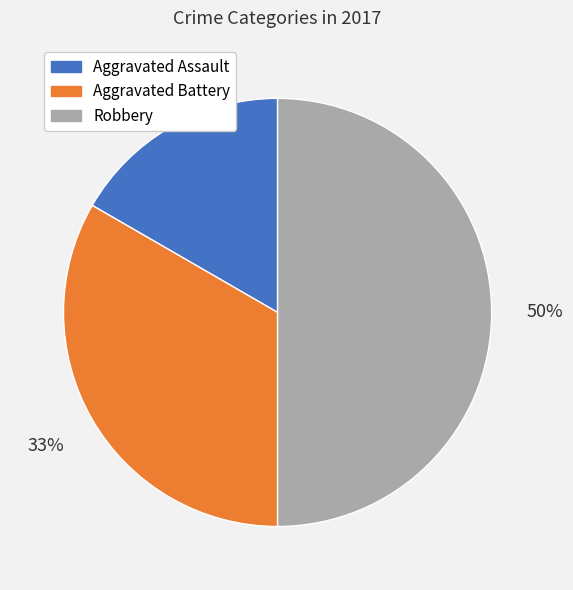

Is Aggravated Assault the majority of the pie?

No